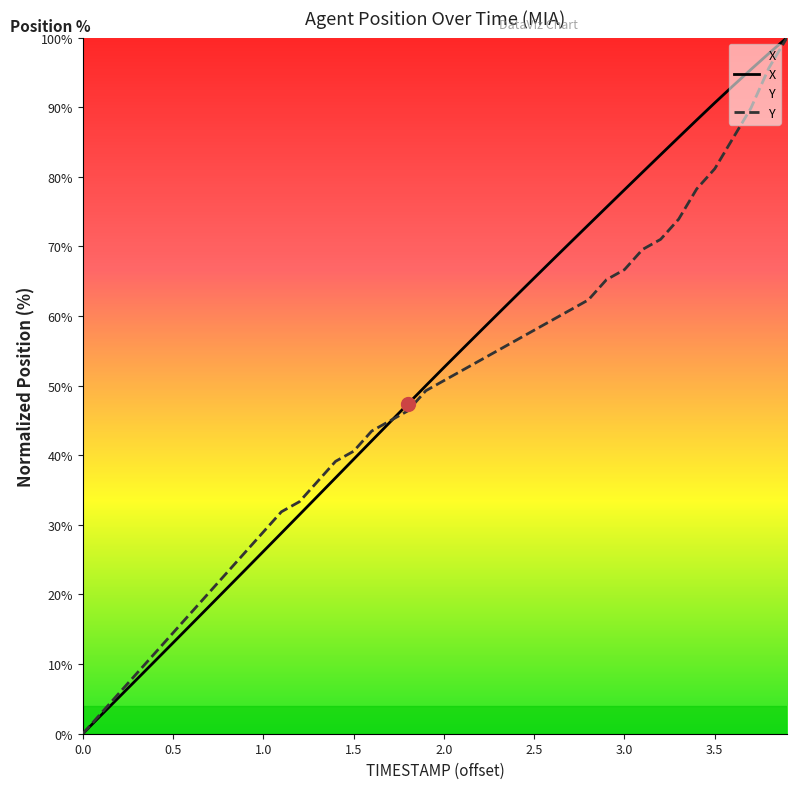

Rank the series by their maximum value, from highest to lowest.

X, Y